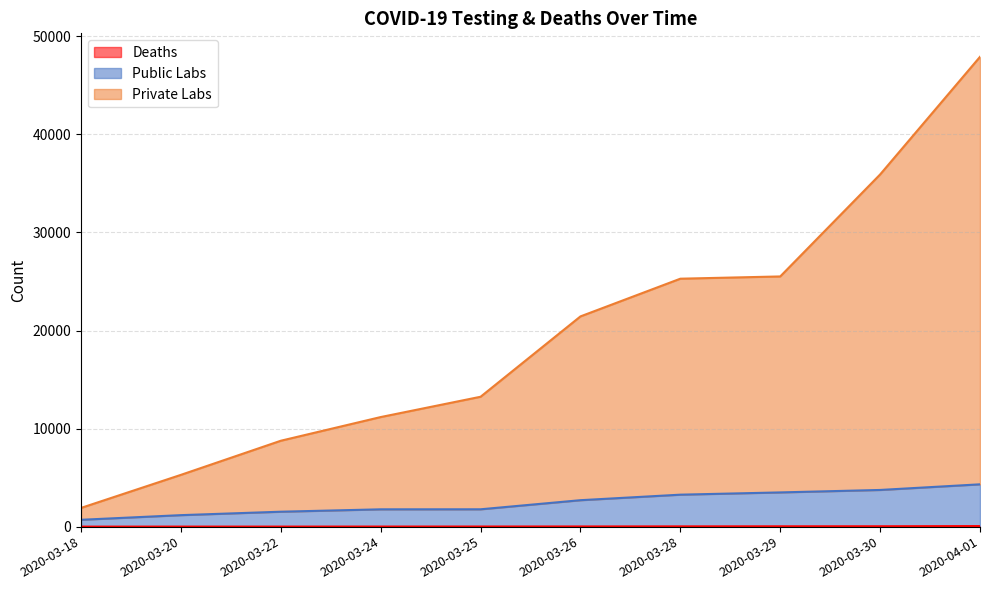

Where is Private Labs nearest to the value 24912?

2020-03-28